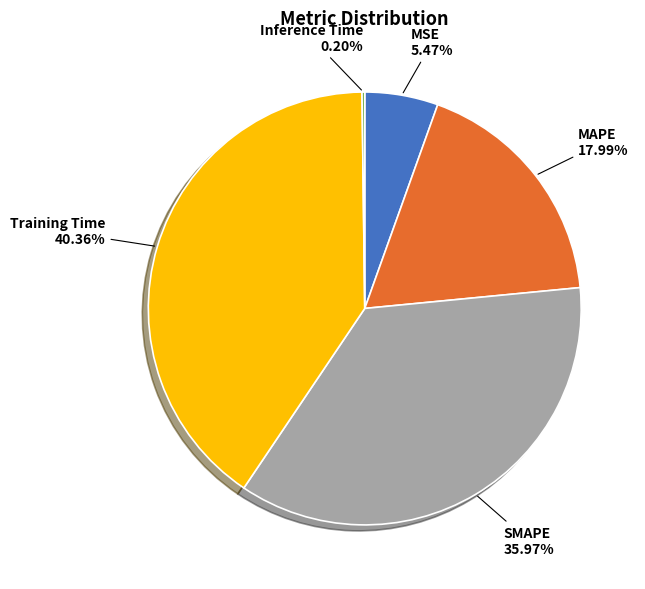

To the nearest percent, what is the average slice percentage?

20%